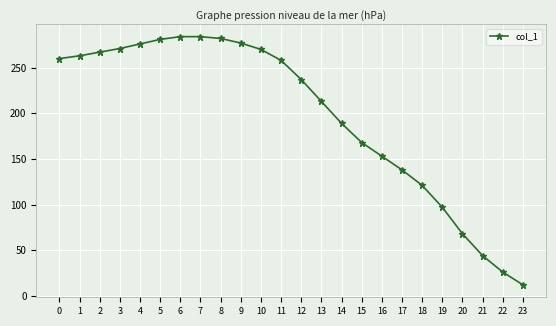

What is the change in value from 4 to 14?

-87